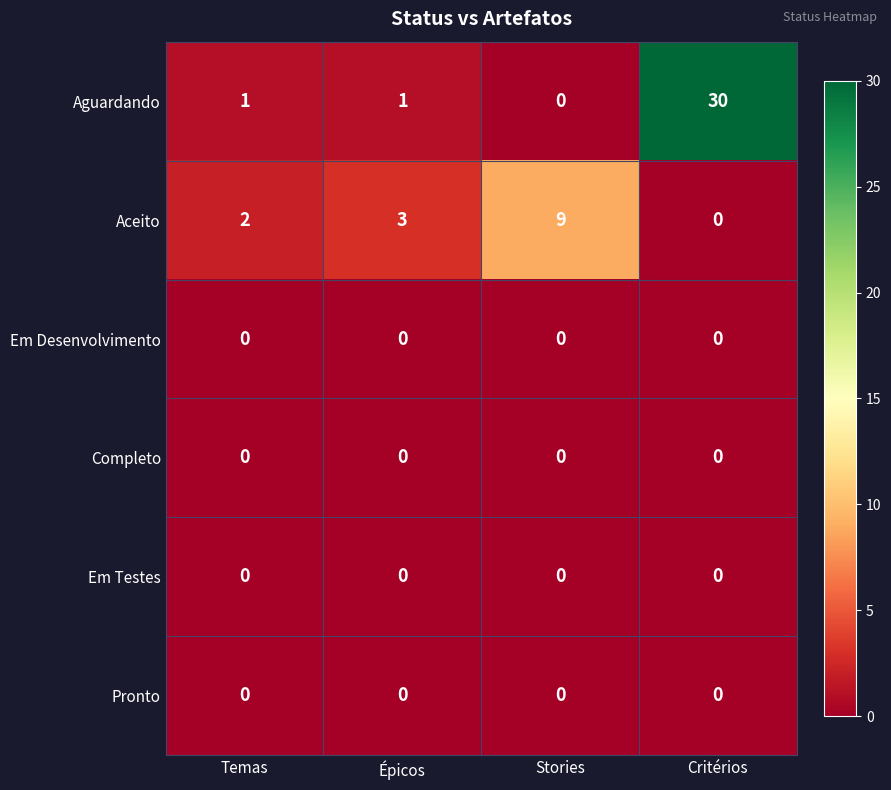

Where is Aceito nearest to the value 4?

Épicos